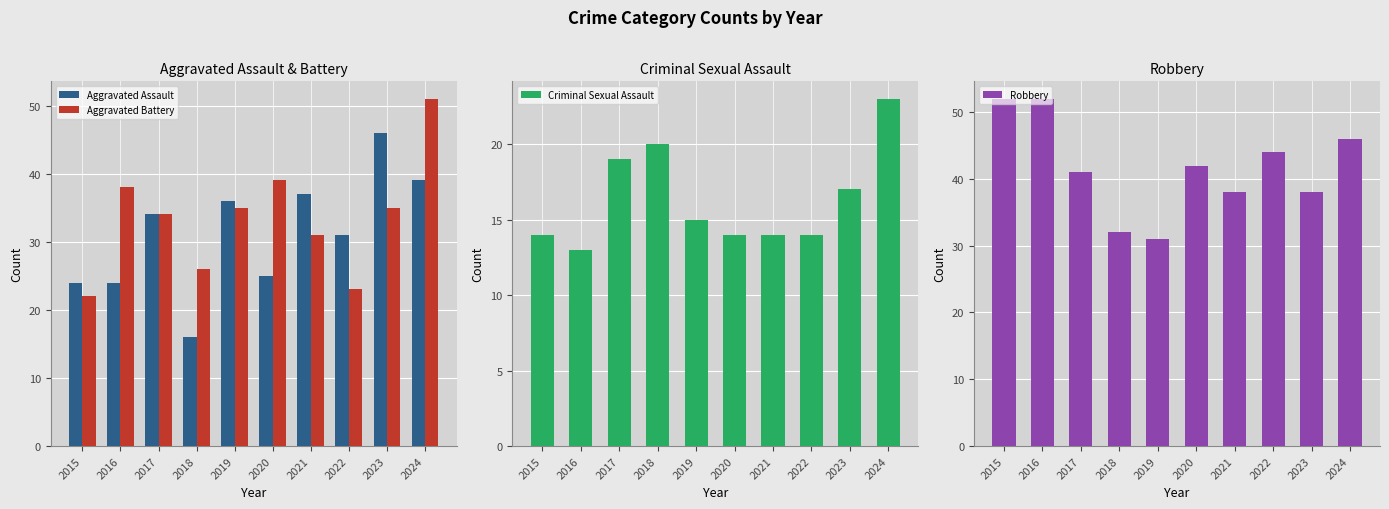

Reading right to left, what are all the values shown in this chart?

Aggravated Assault: 39	46	31	37	25	36	16	34	24	24
Aggravated Battery: 51	35	23	31	39	35	26	34	38	22
Criminal Sexual Assault: 23	17	14	14	14	15	20	19	13	14
Robbery: 46	38	44	38	42	31	32	41	52	52